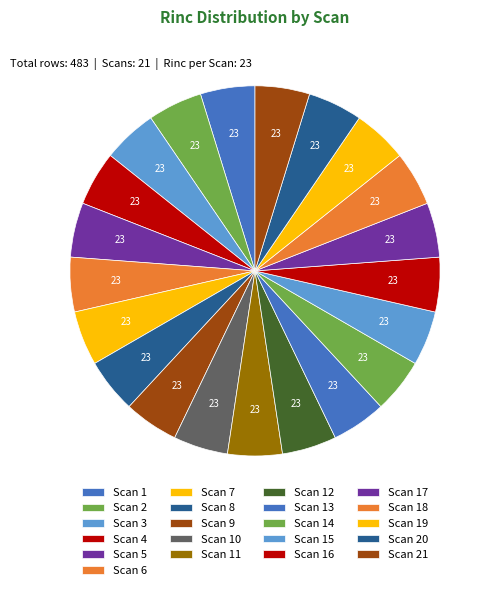

Combined, do Scan 3 and Scan 7 account for over 50%?

No